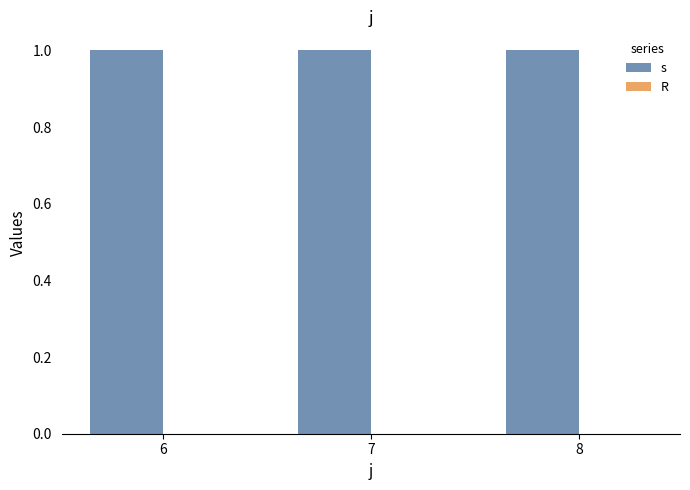

Does the chart contain stacked bars?

No